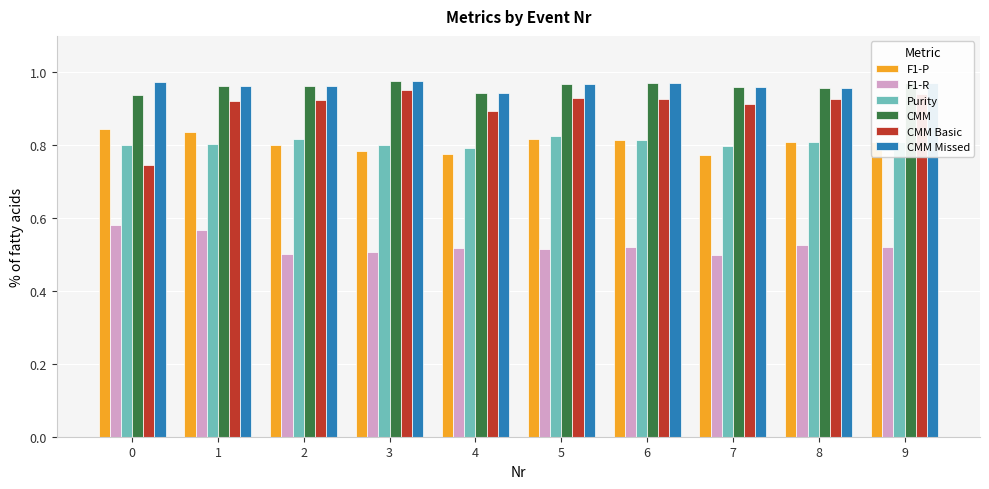

True or false: CMM Basic has a value of 1.5 at 6.

False